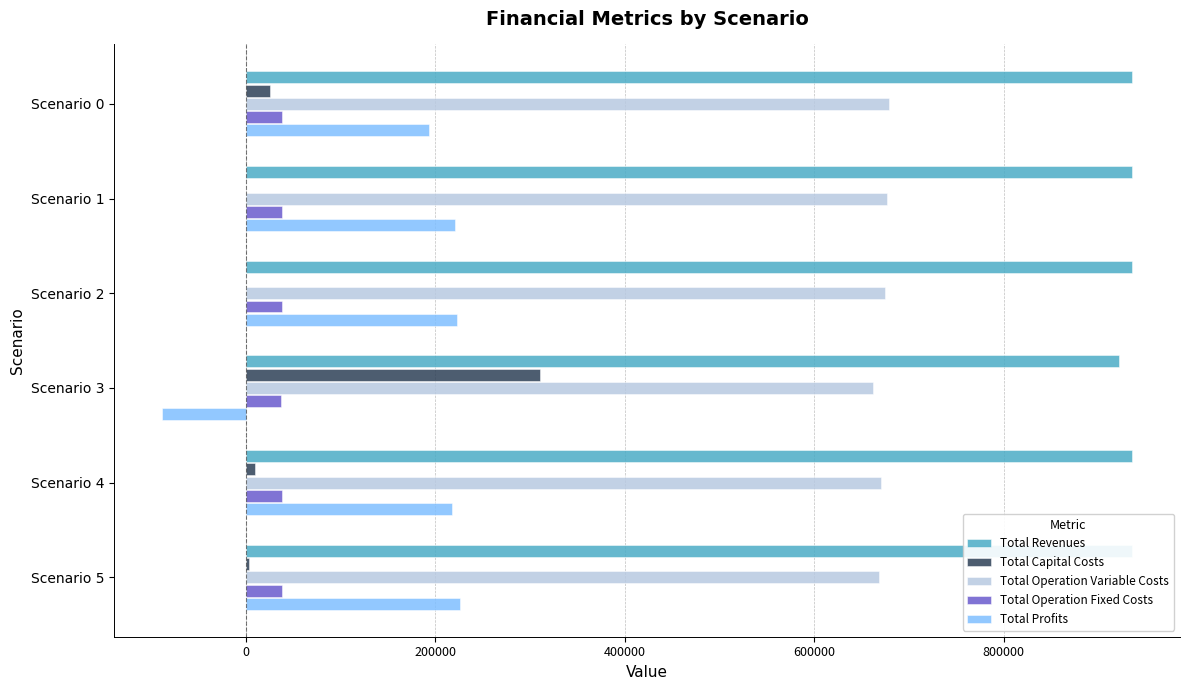

Reading left to right, list all the values displayed in this chart.

Total Revenues: 935072.1	935072.1	935072.1	921428.8	935072.1	935072.1
Total Capital Costs: 25024.0	0.0	0.0	310400.0	9600.0	3200.0
Total Operation Variable Costs: 678656.4	676571.5	674483.8	662591.3	670299.9	668203.7
Total Operation Fixed Costs: 37733.5	37733.5	37733.5	36724.6	37733.5	37733.5
Total Profits: 193658.3	220767.1	222854.8	-88287.1	217438.7	225935.0